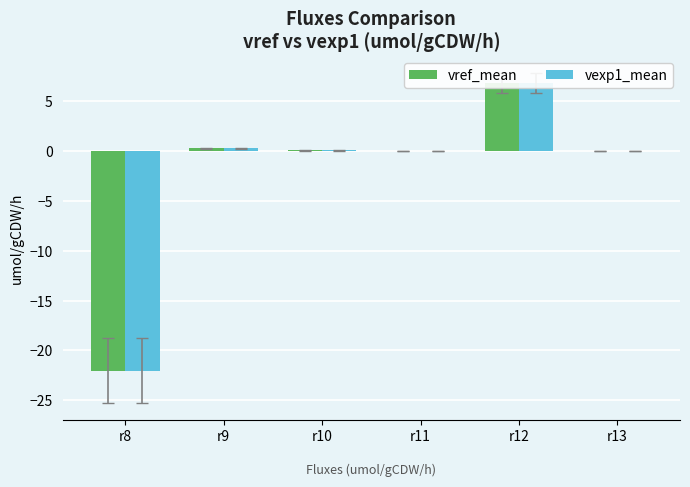

How many bars are there in each group?

2